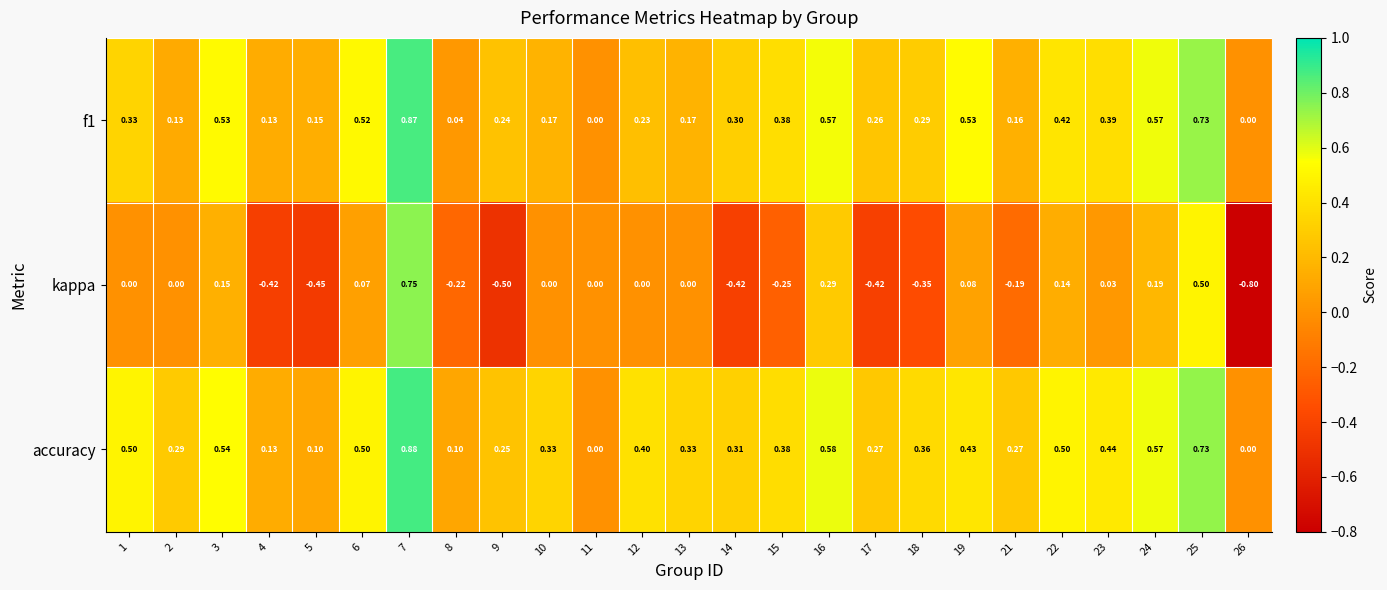

Is the value of accuracy at 3 greater than the value of f1 at 2?

Yes